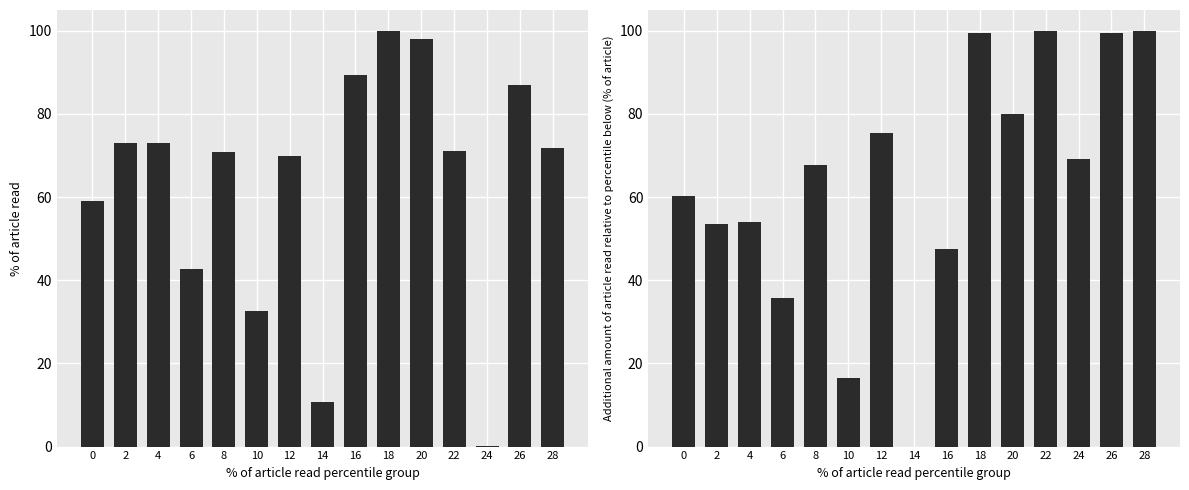

Which series changed the most between 22 and 28?

x